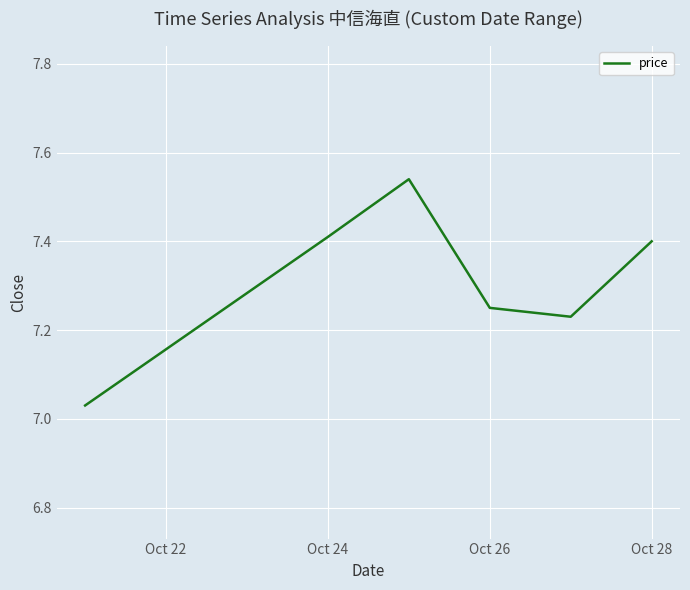

What is the difference between the maximum and minimum values?

0.5